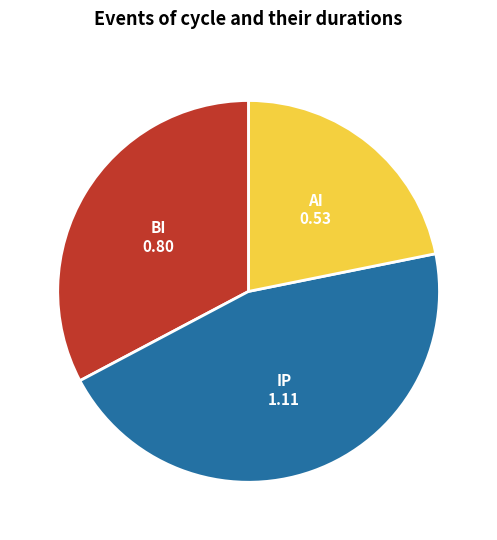

Does any single category account for the majority?

No